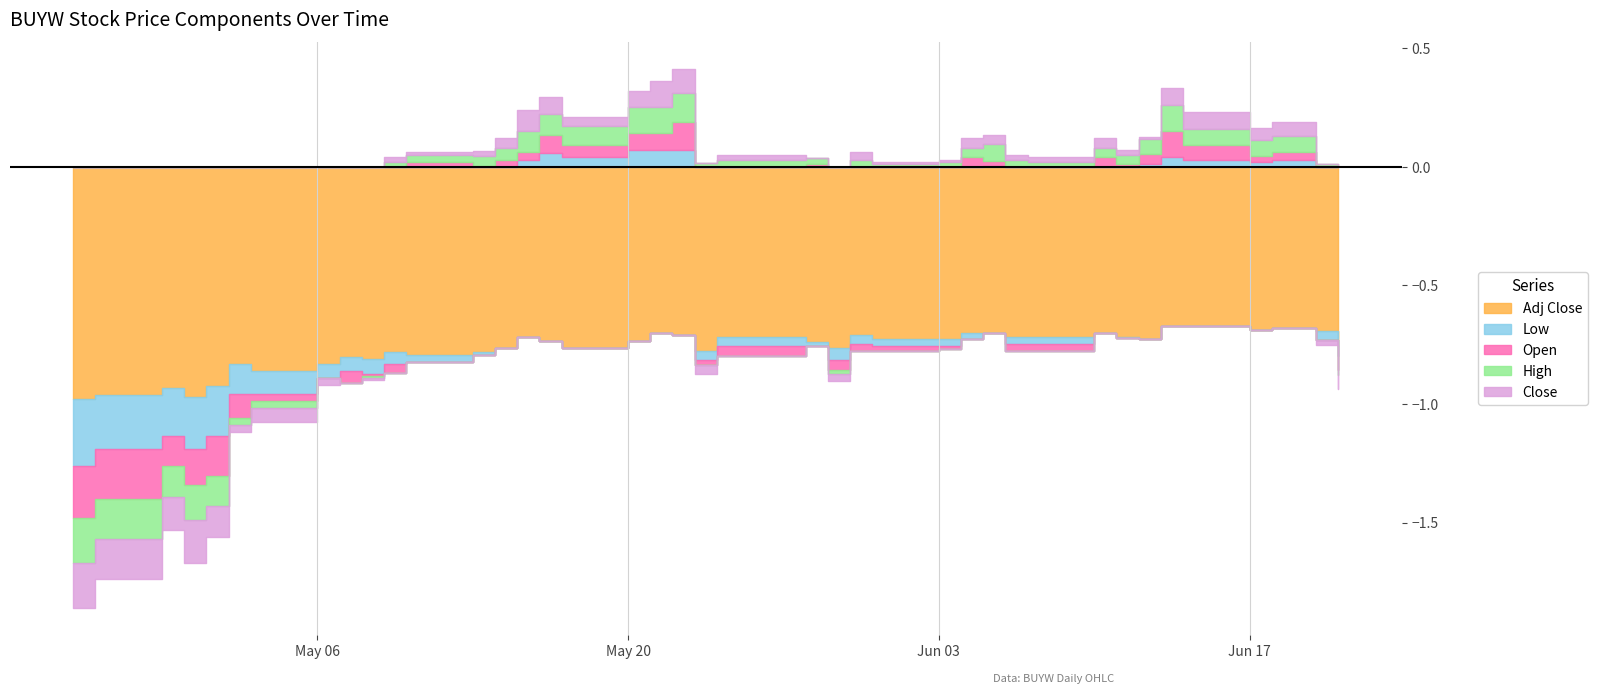

Is the value of Adj Close at 2024-06-05 greater than the value of Close at 2024-06-10?

No